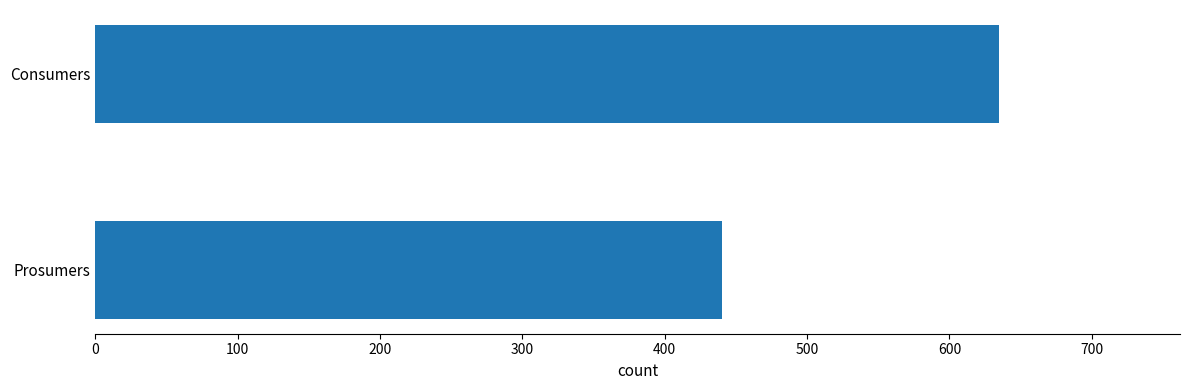

Rank the categories by value from highest to lowest.

Consumers, Prosumers